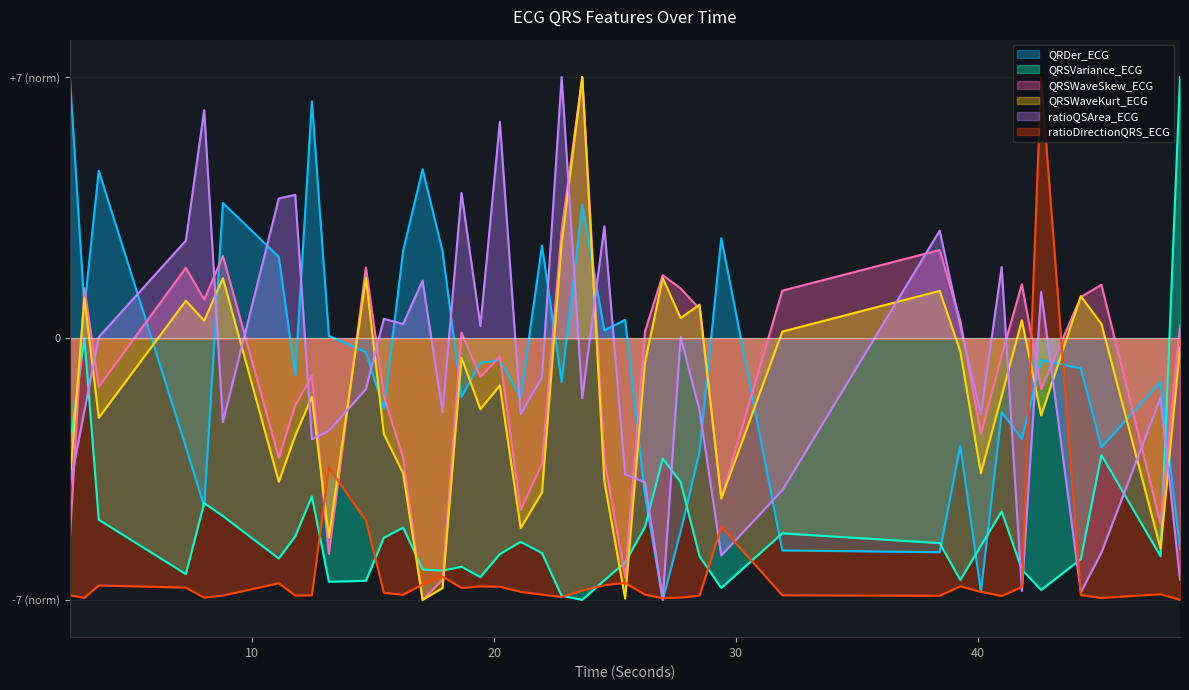

Is the value of QRSWaveSkew_ECG at 8.78125 greater than the value of QRDer_ECG at 14.6953125?

Yes